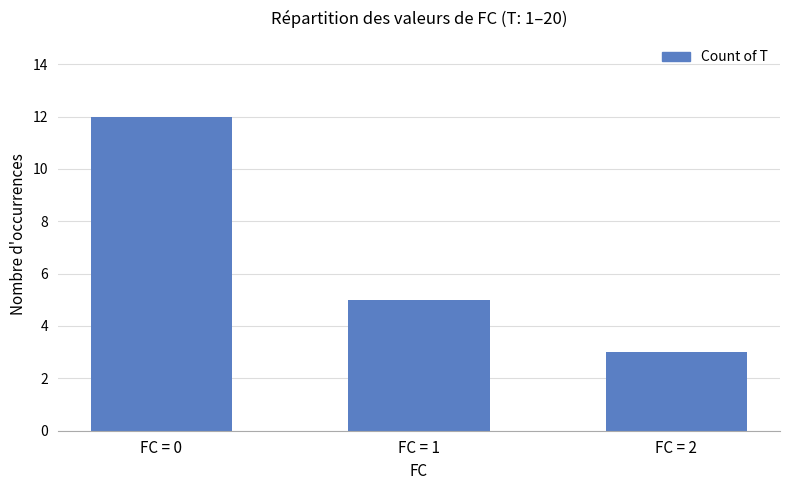

At which label does the data first exceed 5?

FC = 0